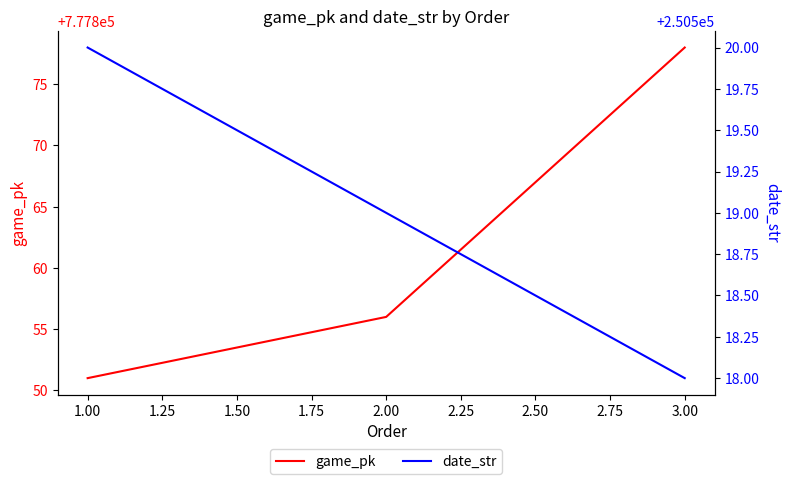

The value of game_pk at 3.00 is 1287873. True or false?

False